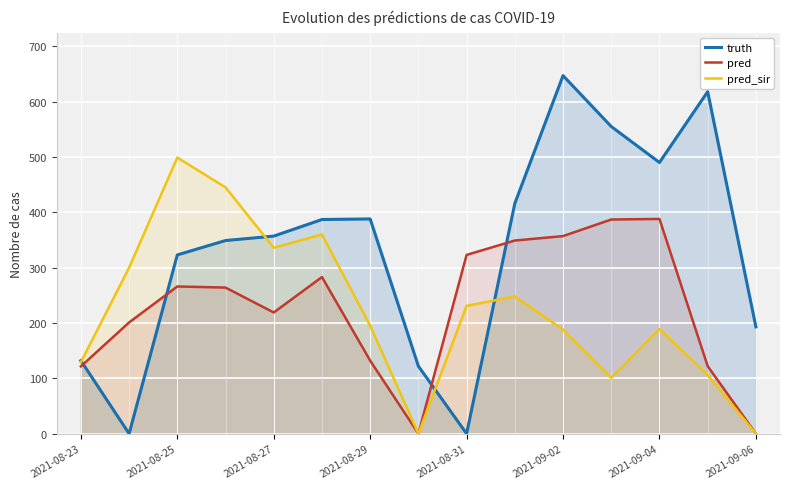

How many positive values does the truth series have?

13